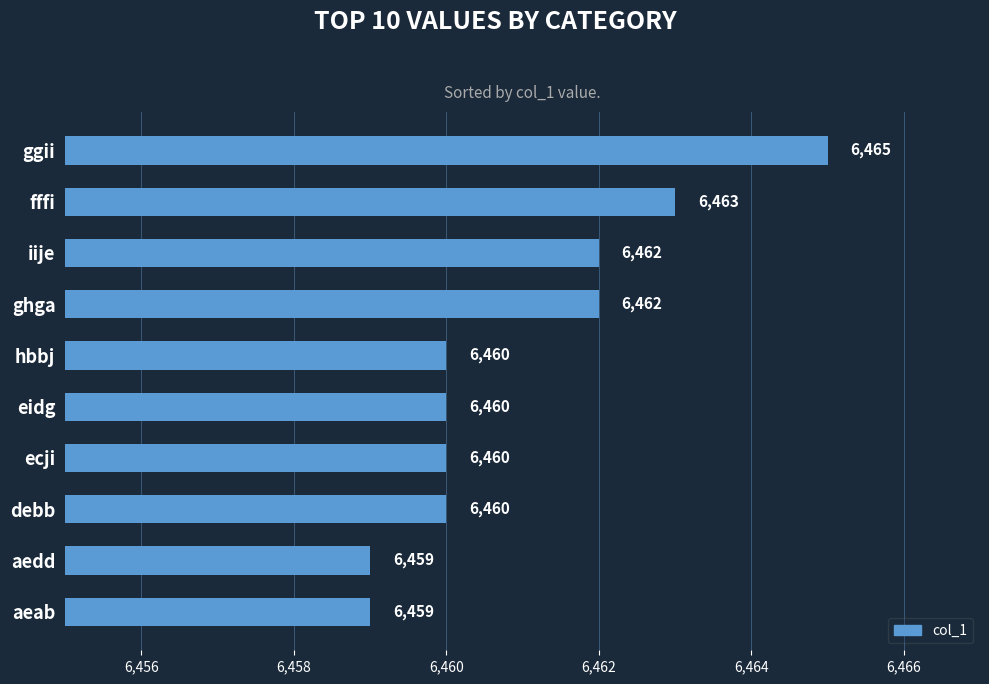

How many values are below 6460?

2